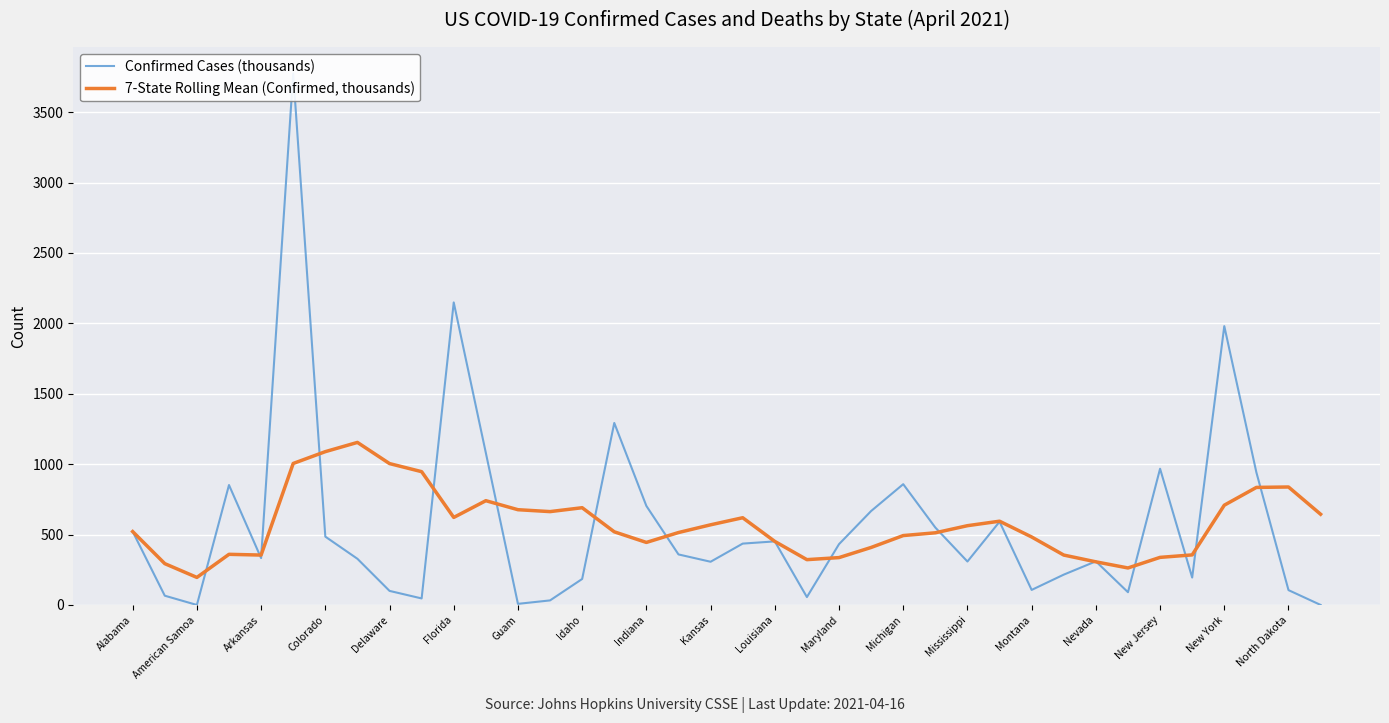

Is this an area chart (filled region under the line)?

No